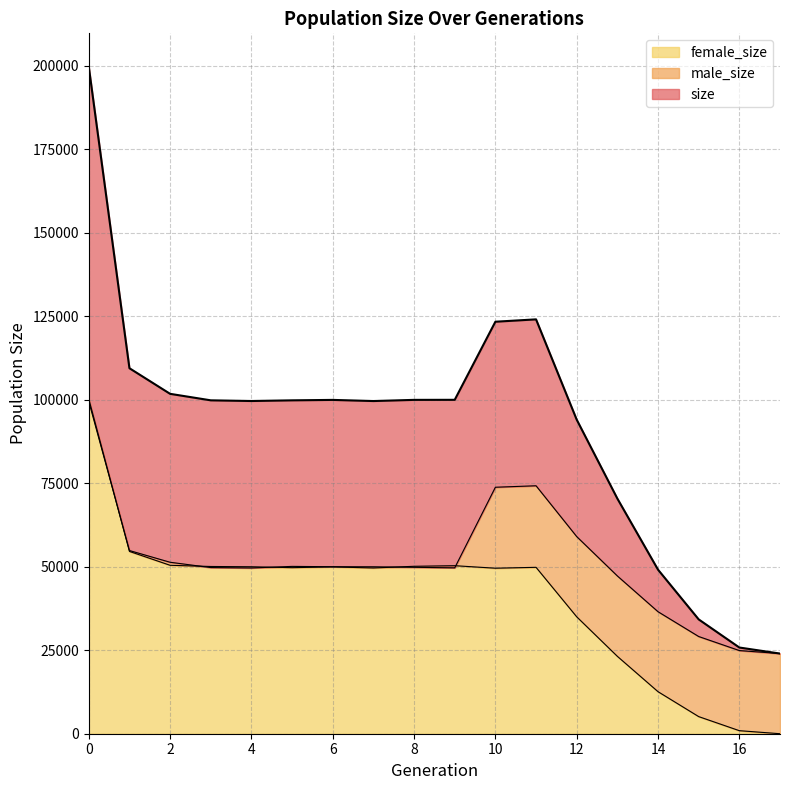

Rank the categories by female_size value from lowest to highest.

17, 16, 15, 14, 13, 12, 10, 7, 5, 11, 6, 4, 3, 8, 9, 2, 1, 0